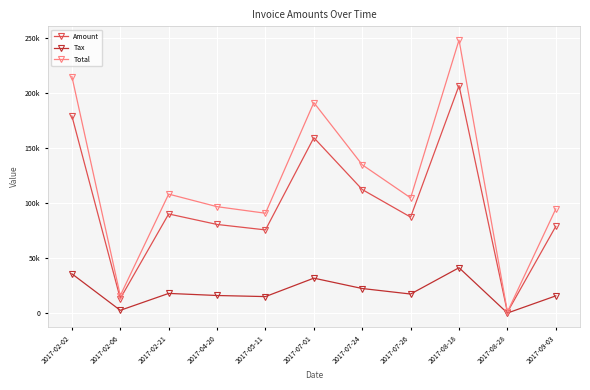

True or false: Amount and Tax intersect in this chart.

False